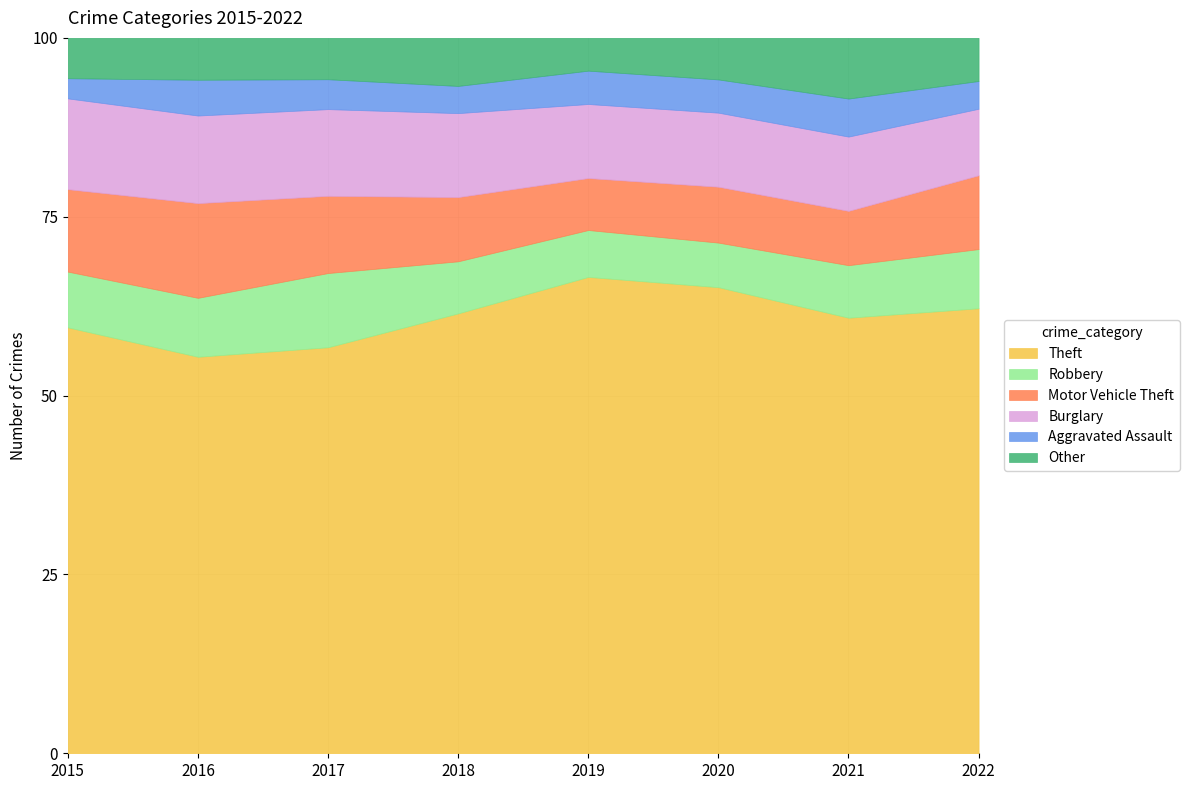

What is the total value across all series at 2015?

100.0